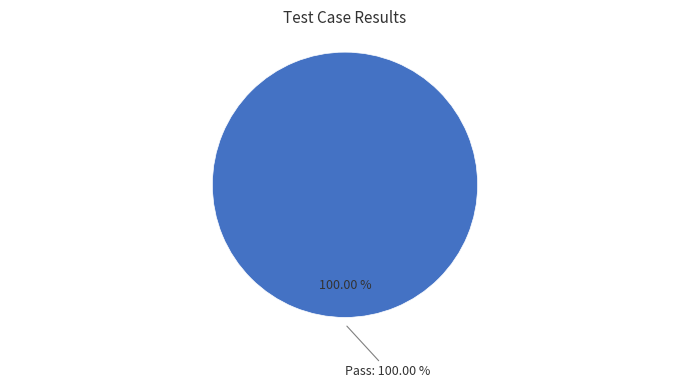

The Fail slice represents 0% of the pie. True or false?

True